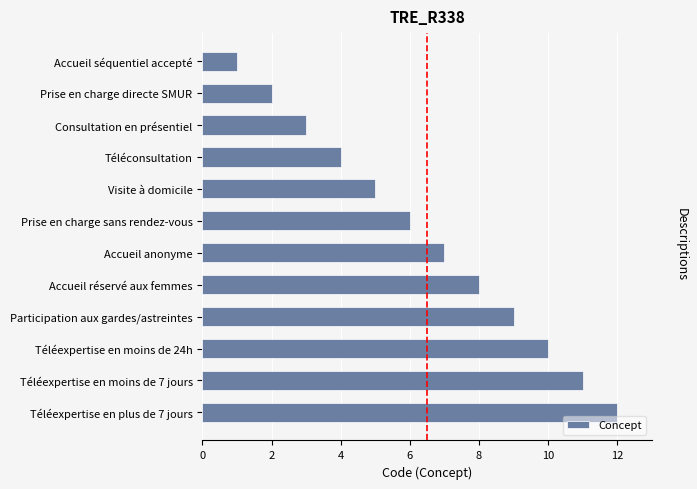

What is the sum of all values?

78